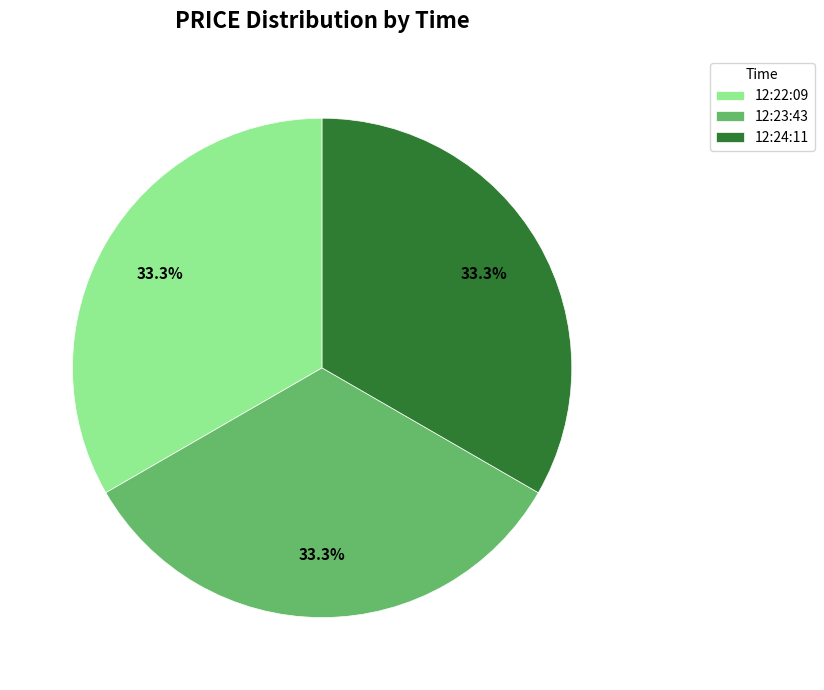

To the nearest percent, what is the average slice percentage?

33%